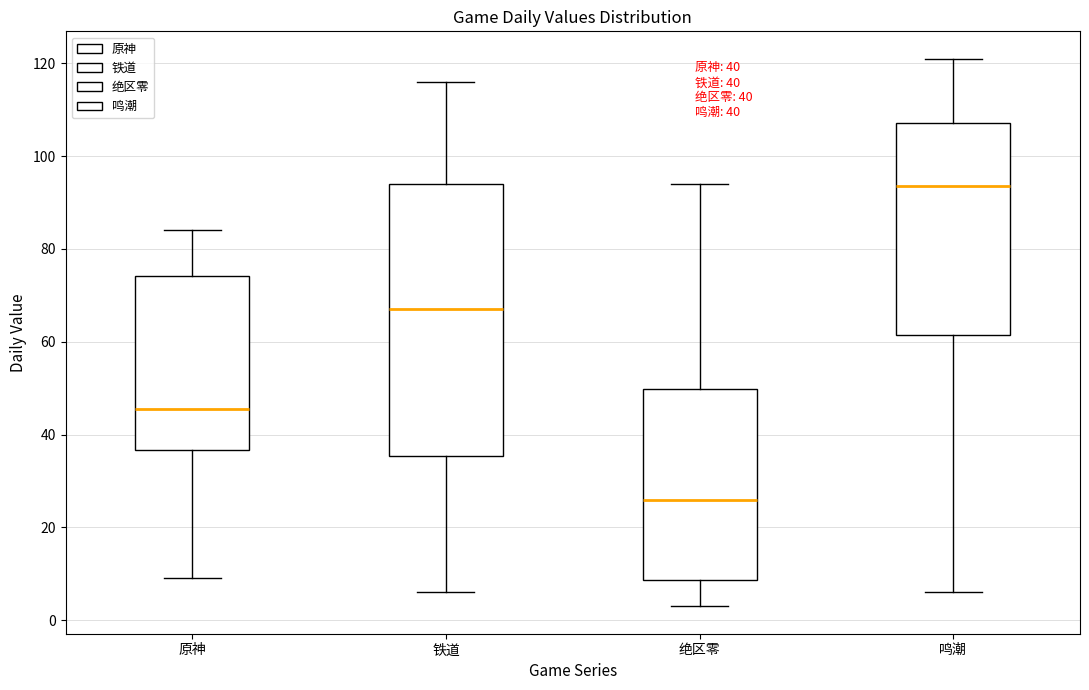

Which box is the tallest, from its lower edge to its upper edge?

铁道